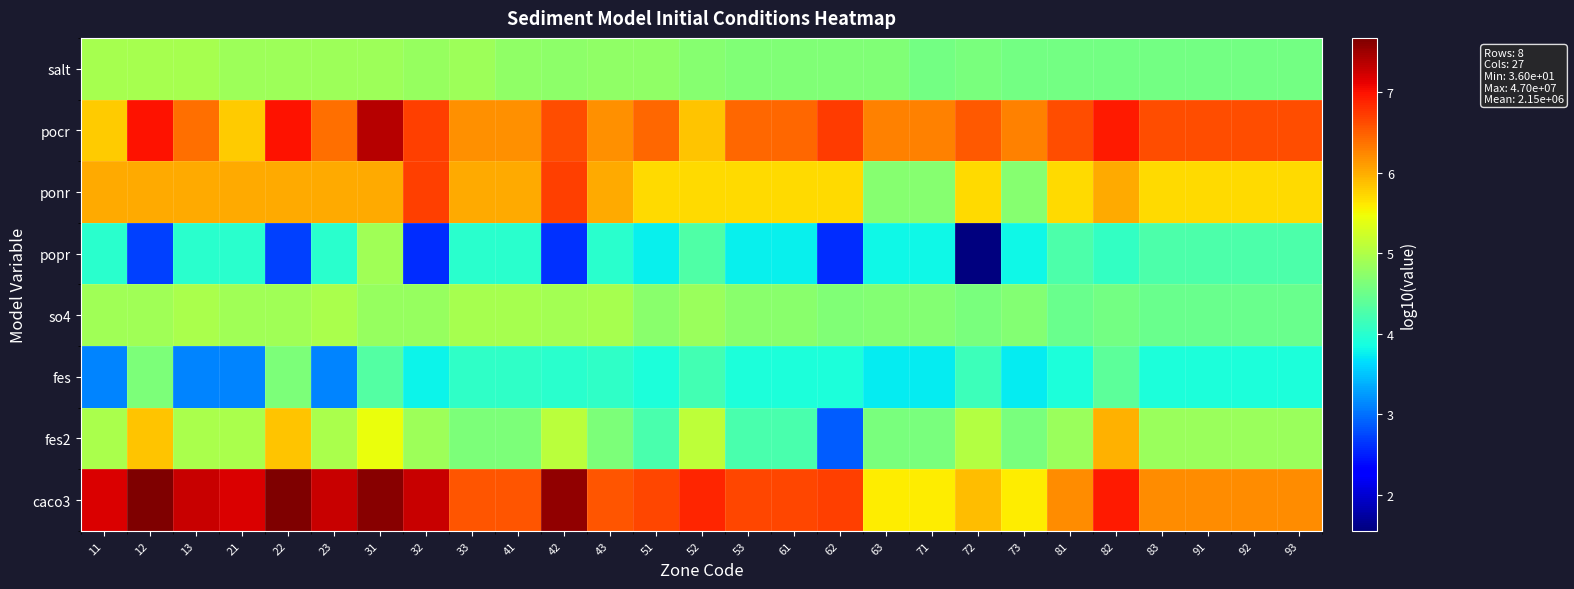

Reading right to left, what are all the values shown in this chart?

salt: 93=4.5	92=4.5	91=4.5	83=4.5	82=4.5	81=4.5	73=4.5	72=4.6	71=4.5	63=4.7	62=4.7	61=4.7	53=4.7	52=4.7	51=4.8	43=4.8	42=4.7	41=4.8	33=4.9	32=4.8	31=4.9	23=4.9	22=4.9	21=4.9	13=4.9	12=4.9	11=4.9
pocr: 93=6.6	92=6.6	91=6.6	83=6.6	82=7.0	81=6.6	73=6.3	72=6.5	71=6.3	63=6.3	62=6.7	61=6.4	53=6.4	52=5.9	51=6.4	43=6.2	42=6.6	41=6.2	33=6.2	32=6.7	31=7.4	23=6.4	22=7.0	21=5.8	13=6.4	12=7.0	11=5.8
ponr: 93=5.7	92=5.7	91=5.7	83=5.7	82=6.0	81=5.7	73=4.7	72=5.7	71=4.7	63=4.7	62=5.7	61=5.7	53=5.7	52=5.7	51=5.7	43=6.0	42=6.7	41=6.0	33=6.0	32=6.7	31=6.0	23=6.0	22=6.0	21=6.0	13=6.0	12=6.0	11=6.0
popr: 93=4.3	92=4.3	91=4.3	83=4.3	82=4.1	81=4.3	73=3.8	72=1.6	71=3.8	63=3.8	62=2.6	61=3.8	53=3.8	52=4.3	51=3.8	43=4.0	42=2.6	41=4.0	33=4.0	32=2.6	31=4.9	23=4.0	22=2.7	21=4.0	13=4.0	12=2.7	11=4.0
so4: 93=4.5	92=4.5	91=4.5	83=4.5	82=4.6	81=4.5	73=4.7	72=4.6	71=4.7	63=4.7	62=4.6	61=4.7	53=4.7	52=4.9	51=4.7	43=4.9	42=4.9	41=4.9	33=4.9	32=4.8	31=4.8	23=5.0	22=4.9	21=4.9	13=5.0	12=4.9	11=4.9
fes: 93=3.9	92=3.9	91=3.9	83=3.9	82=4.4	81=3.9	73=3.7	72=4.1	71=3.7	63=3.7	62=3.9	61=3.9	53=3.9	52=4.2	51=3.9	43=4.0	42=4.0	41=4.0	33=4.0	32=3.8	31=4.3	23=3.1	22=4.6	21=3.1	13=3.1	12=4.6	11=3.1
fes2: 93=4.9	92=4.9	91=4.9	83=4.9	82=6.0	81=4.9	73=4.6	72=5.0	71=4.6	63=4.6	62=2.9	61=4.3	53=4.3	52=5.1	51=4.3	43=4.6	42=5.1	41=4.6	33=4.6	32=4.9	31=5.4	23=5.0	22=5.8	21=5.0	13=5.0	12=5.8	11=5.0
caco3: 93=6.2	92=6.2	91=6.2	83=6.2	82=6.9	81=6.2	73=5.6	72=5.9	71=5.6	63=5.6	62=6.7	61=6.7	53=6.7	52=6.9	51=6.7	43=6.6	42=7.6	41=6.6	33=6.6	32=7.3	31=7.6	23=7.3	22=7.7	21=7.2	13=7.3	12=7.7	11=7.2